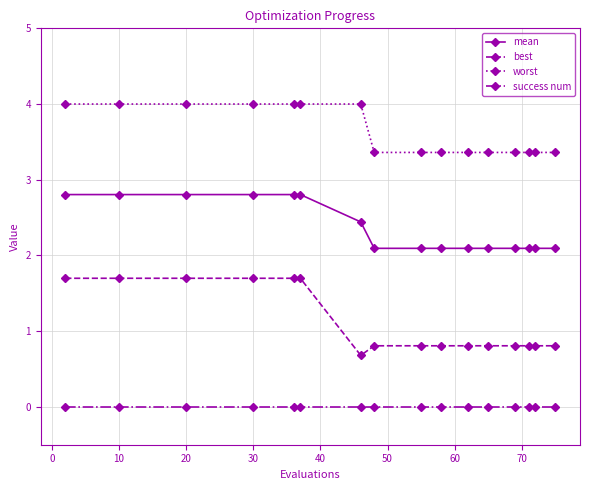

True or false: best and worst intersect in this chart.

False